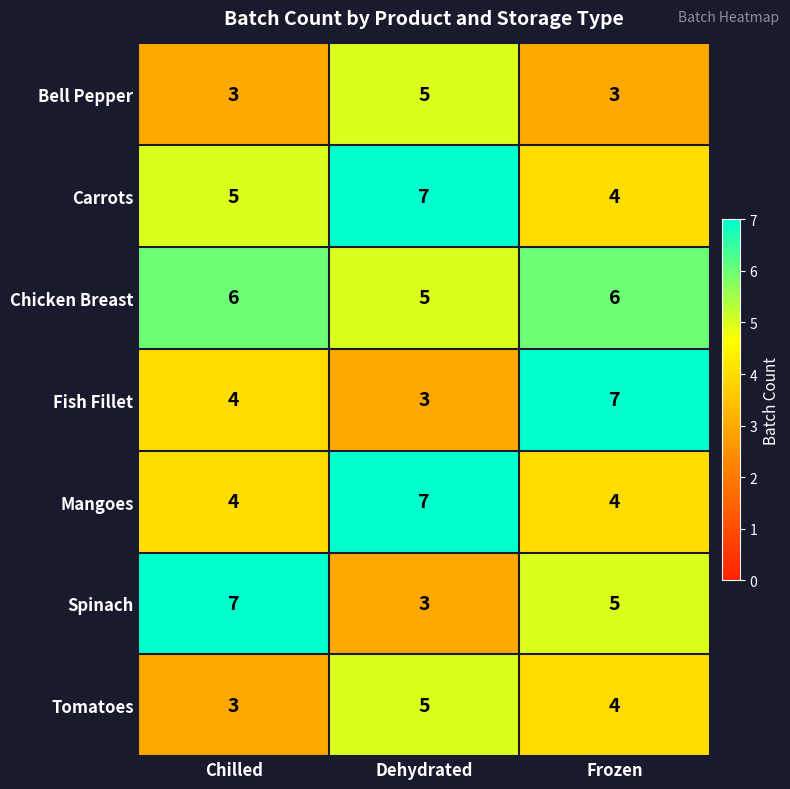

What is the total value across all series at Dehydrated?

35